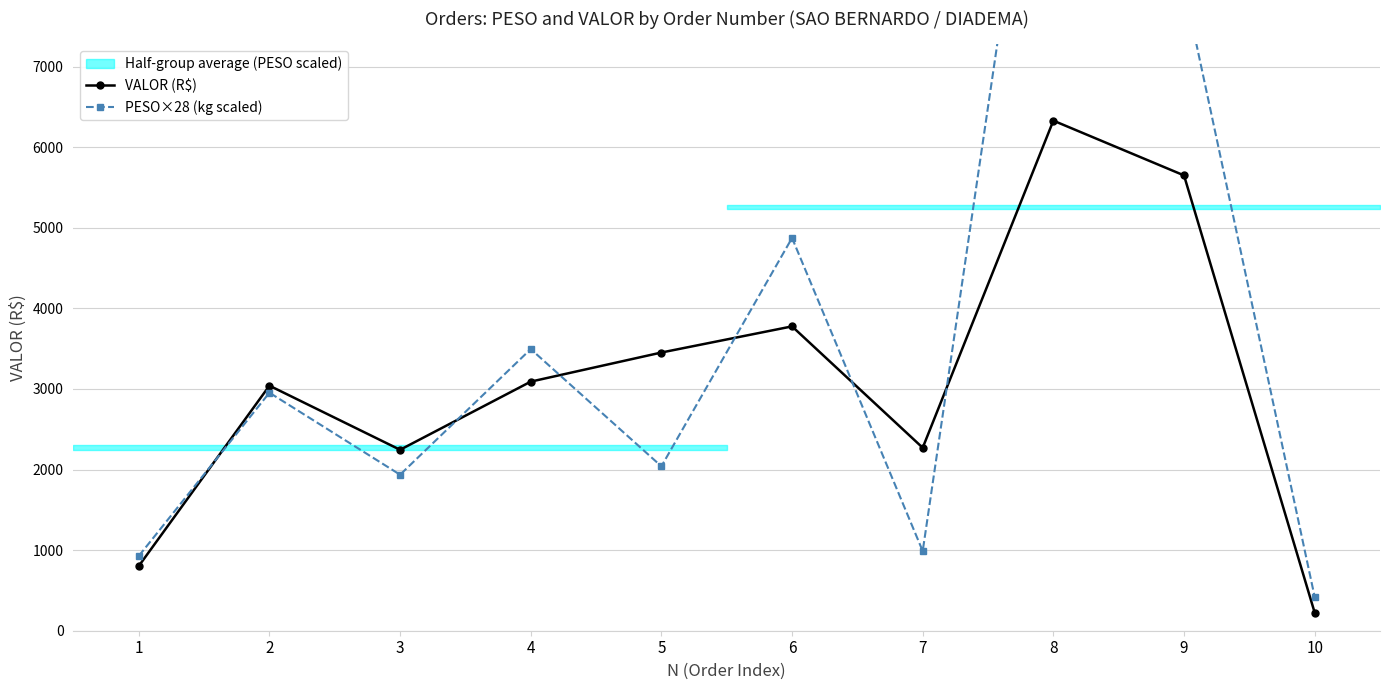

Where is the first local minimum for PESO×28 (kg scaled)?

3